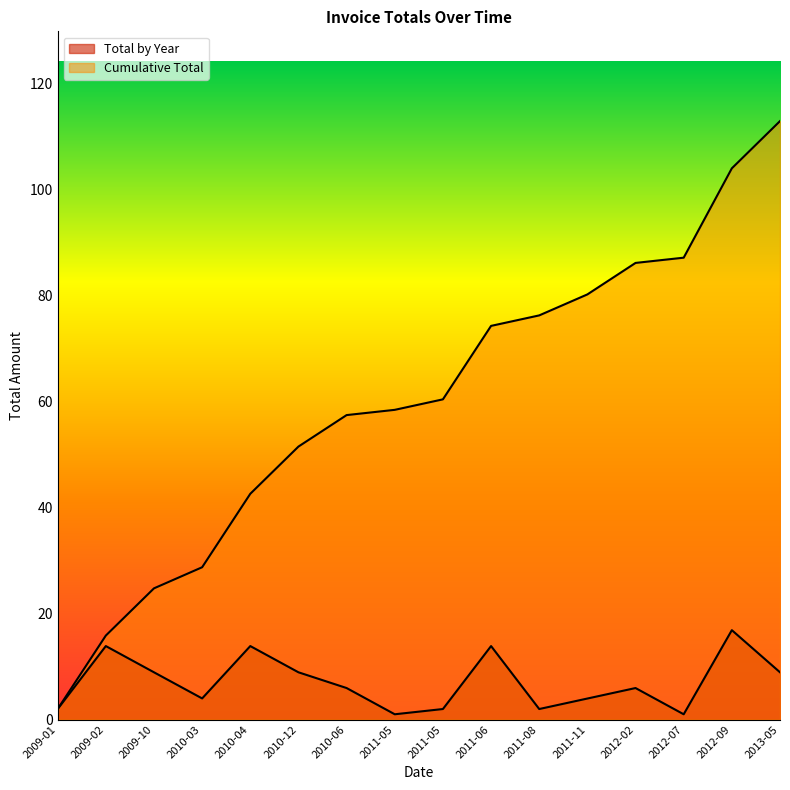

At which category does the chart reach its minimum across all series?

2011-05